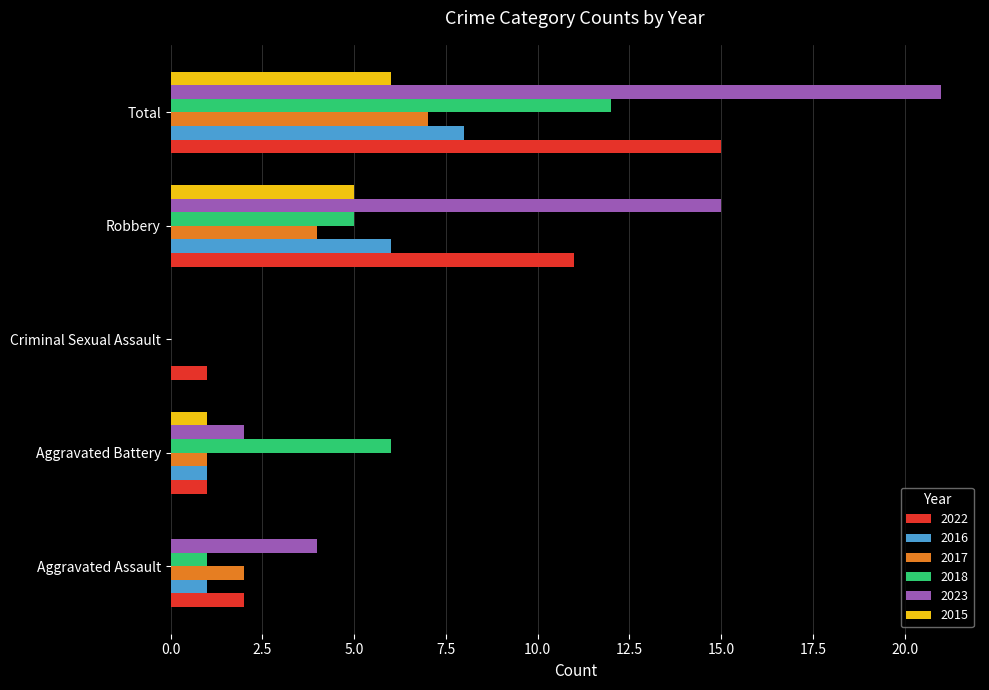

What is the difference between the 2017 values at Total and Aggravated Battery?

6